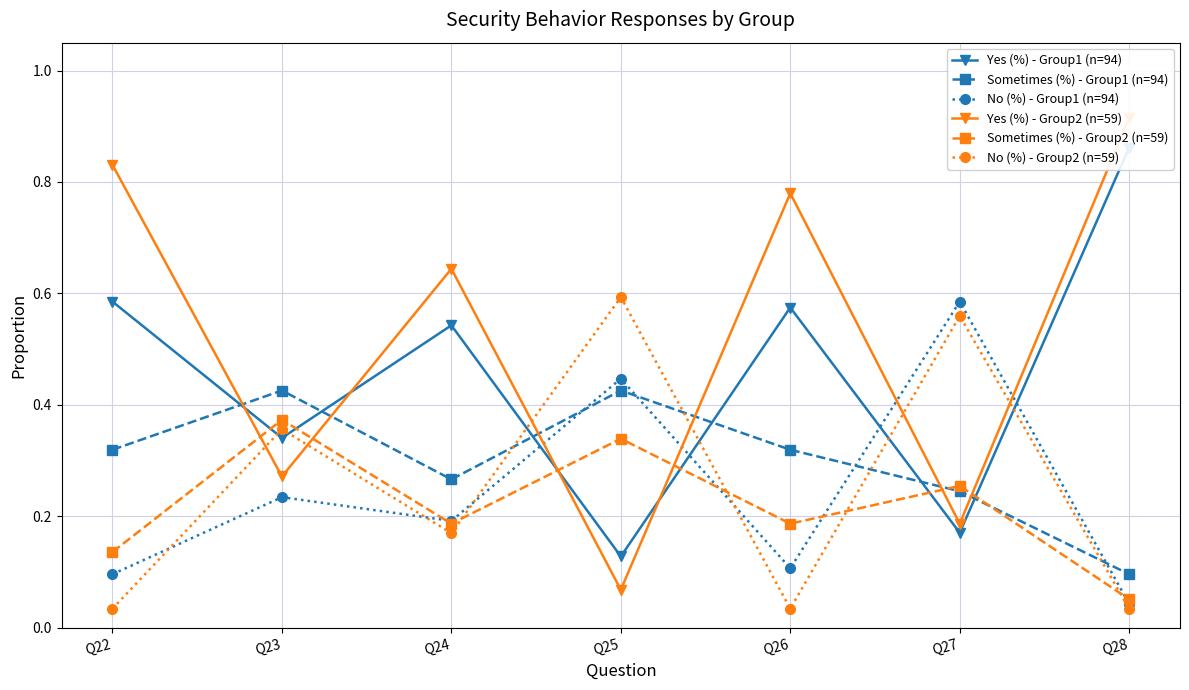

What is the total value across all series at Q24?

2.0